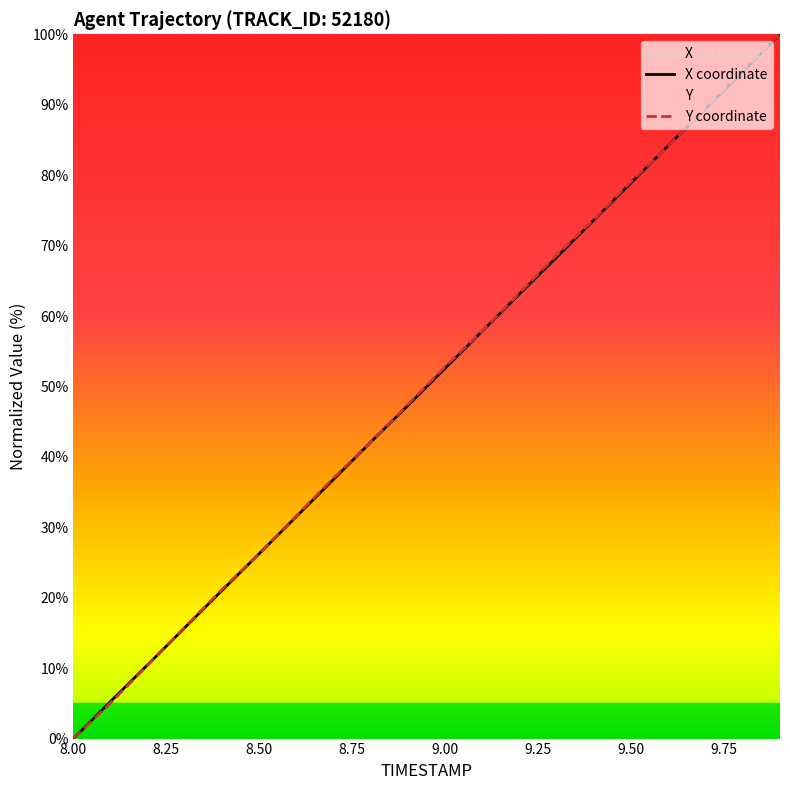

Where does the X coordinate series first go above 52?

9.00